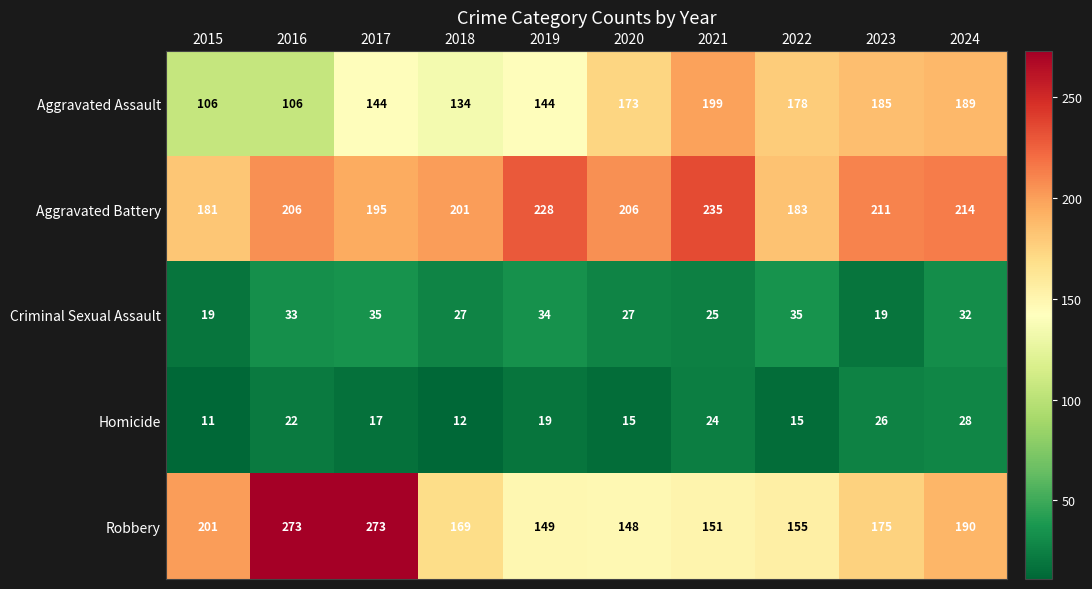

What is the total value across all series at 2018?

543